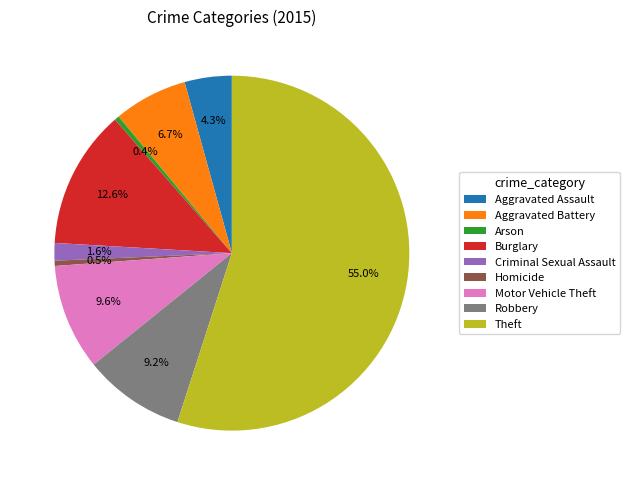

To the nearest percent, what is the average slice percentage?

11%